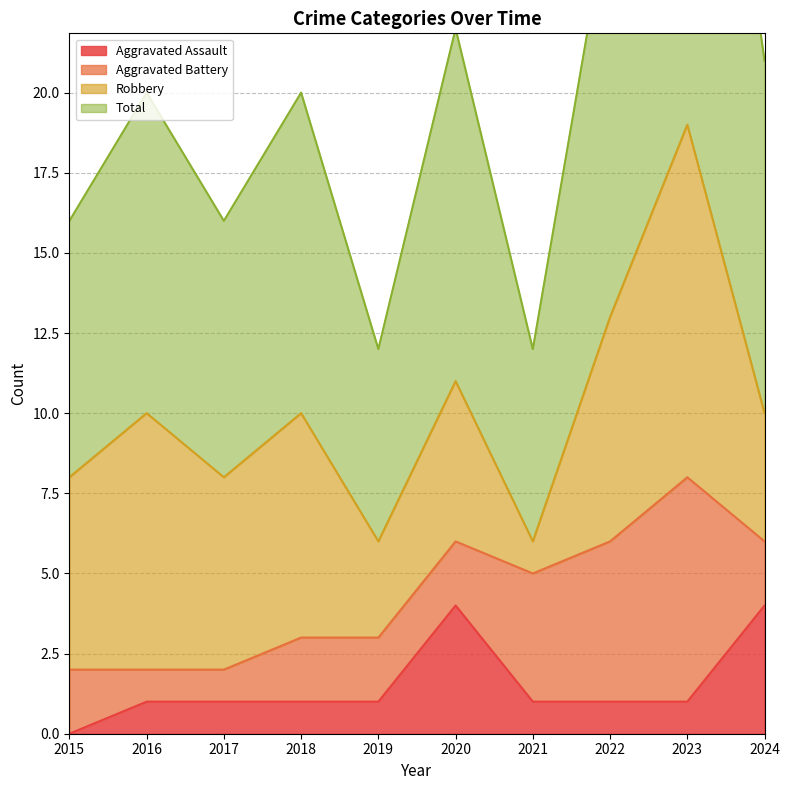

What is the sum of the Total values at 2022 and 2017?

42